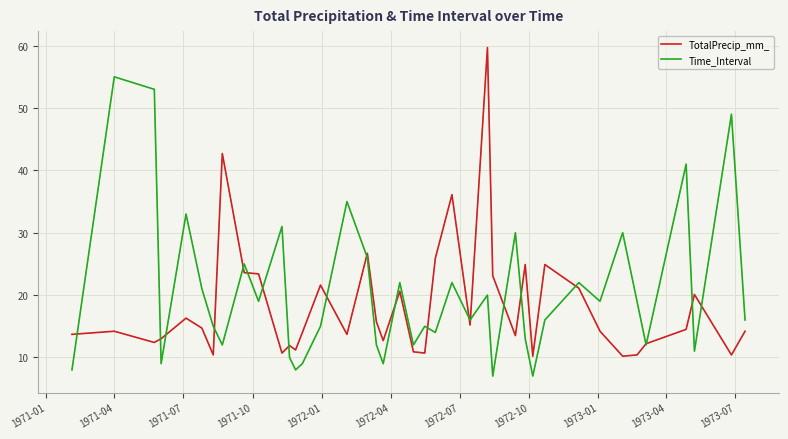

How many categories are shown in the chart?

40